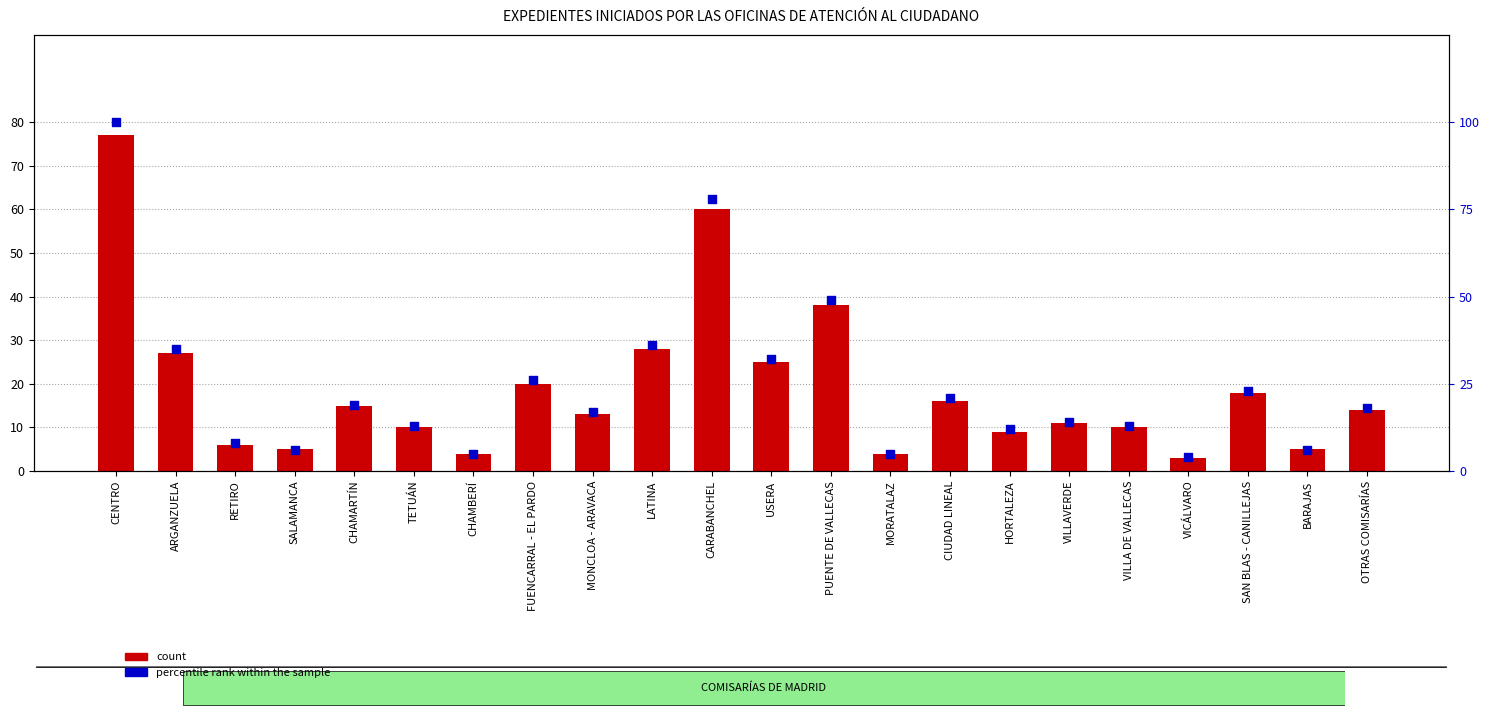

What is the total value across all series at ARGANZUELA?

62